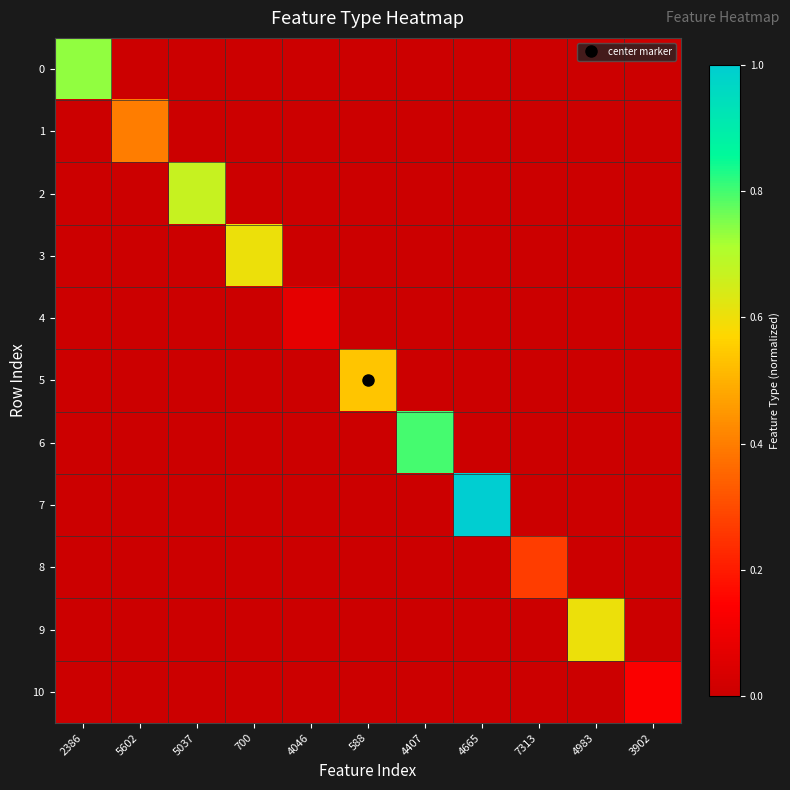

List the series in order of their peak value, highest first.

7, 6, 0, 2, 9, 3, 5, 1, 8, 10, 4